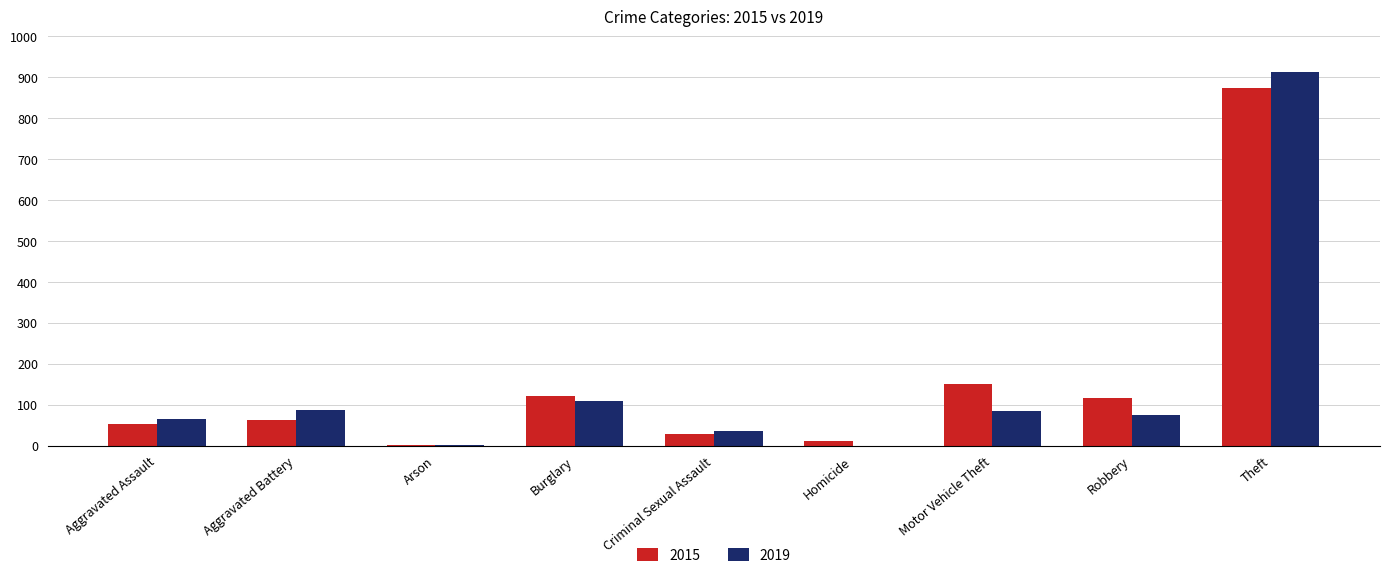

Where is 2015 nearest to the value 438?

Motor Vehicle Theft